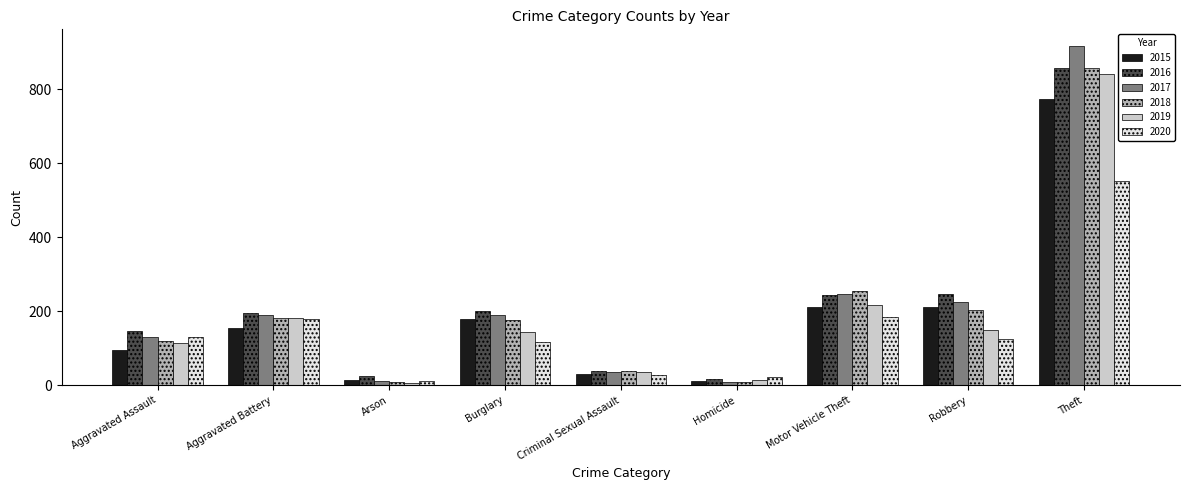

Which series has the largest range (max minus min)?

2017